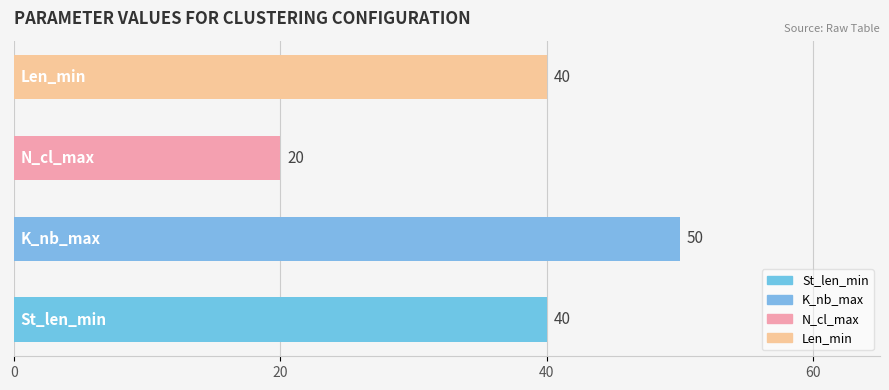

What is the minimum value shown in the chart?

20